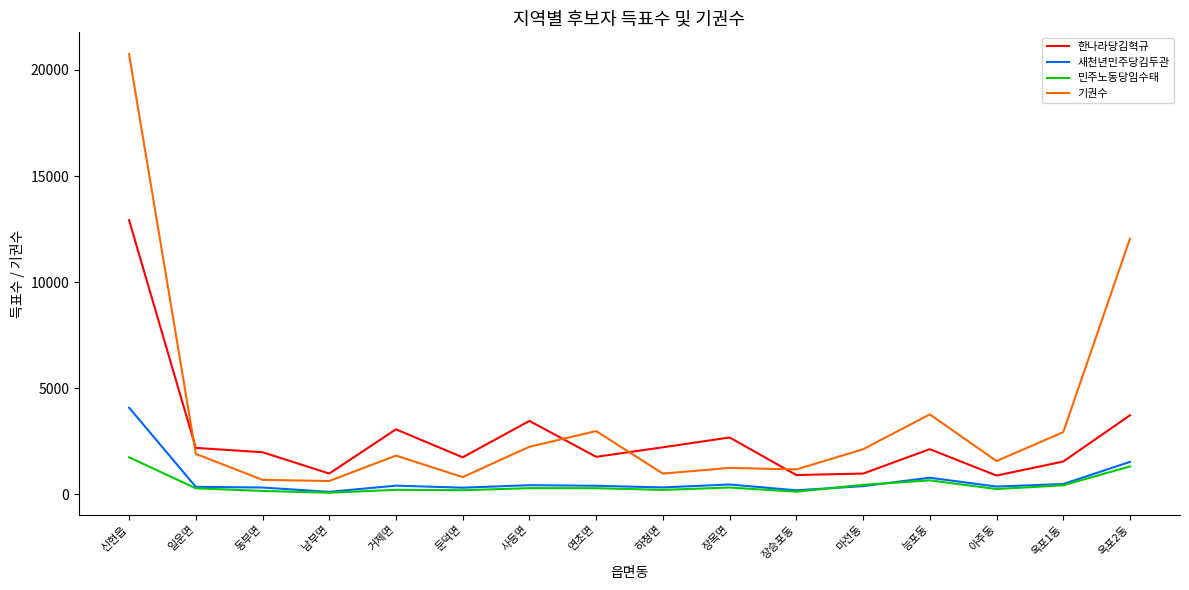

At which category is the sum across all series the highest?

신현읍